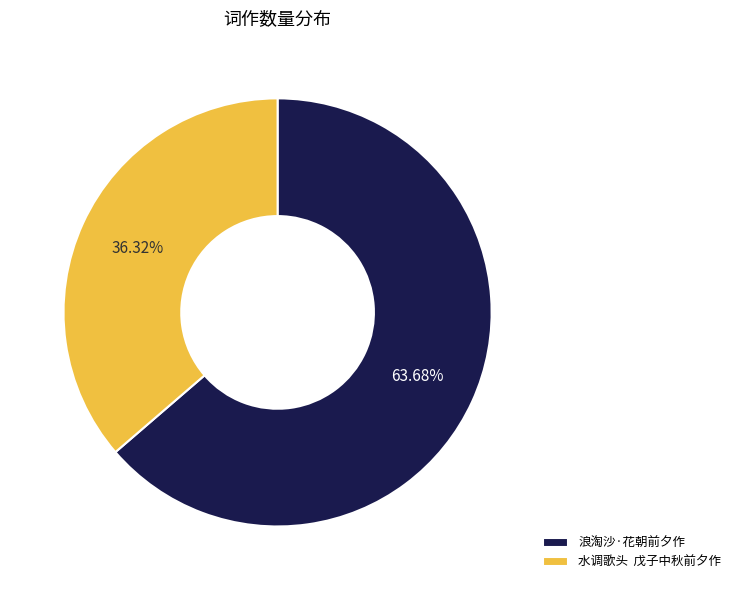

What is the smallest slice in the pie chart?

水调歌头 戊子中秋前夕作